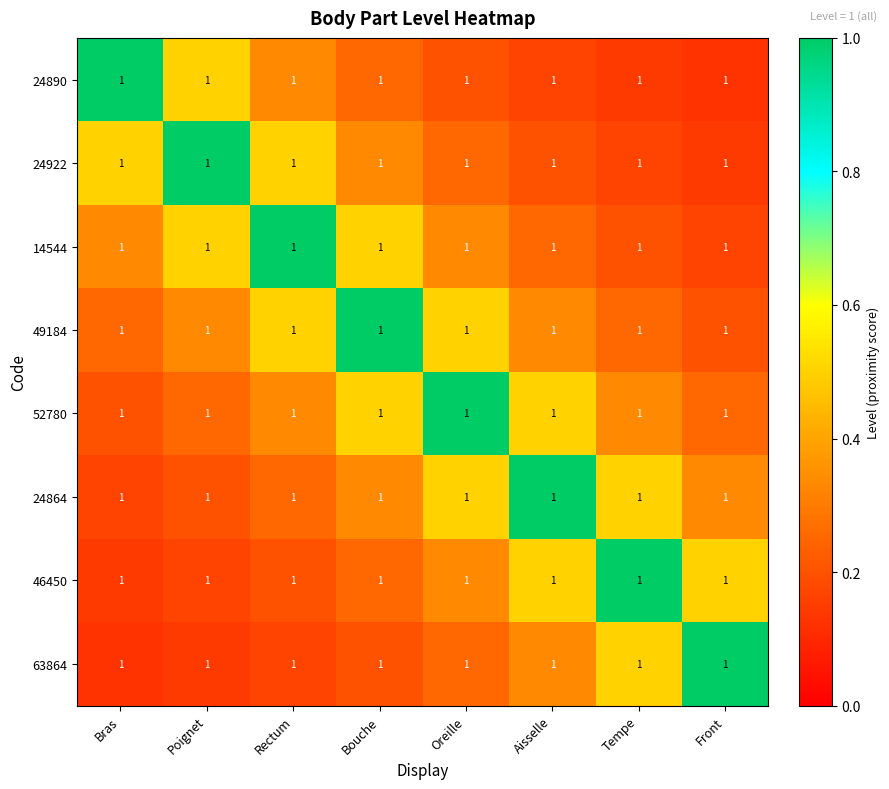

Count the 63864 values in the range 0 to 1.

8